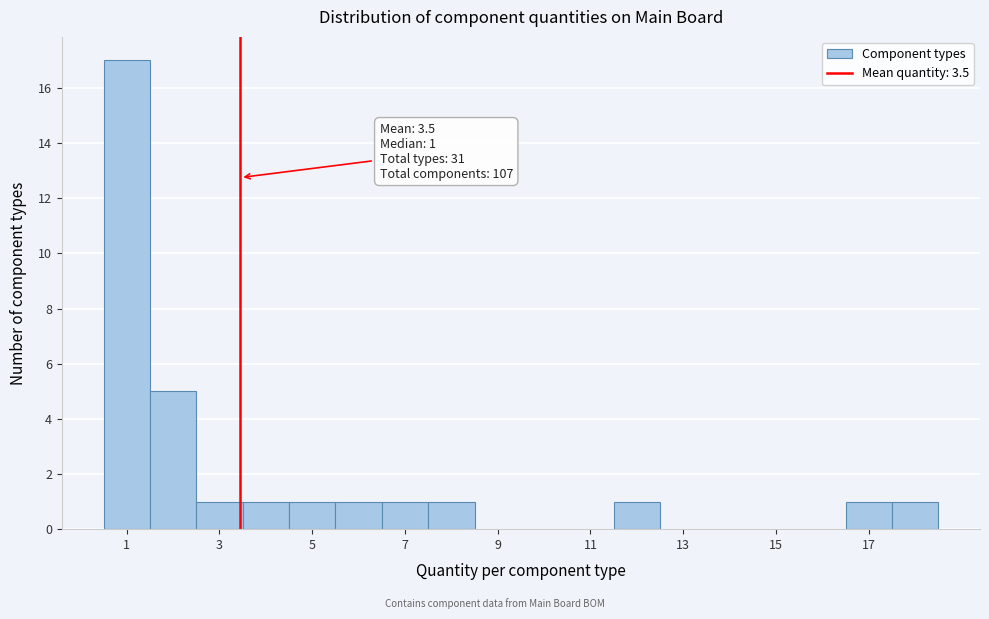

Which range on the x-axis has the tallest bar?

0.5 to 1.5